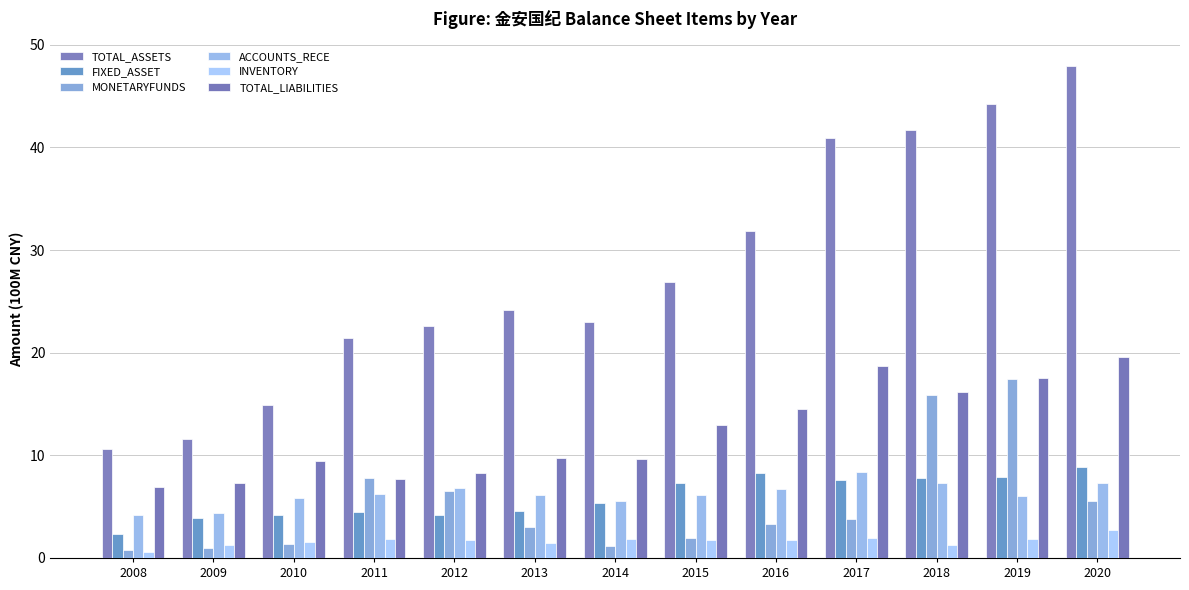

Which category has the lowest value in the MONETARYFUNDS series?

2008